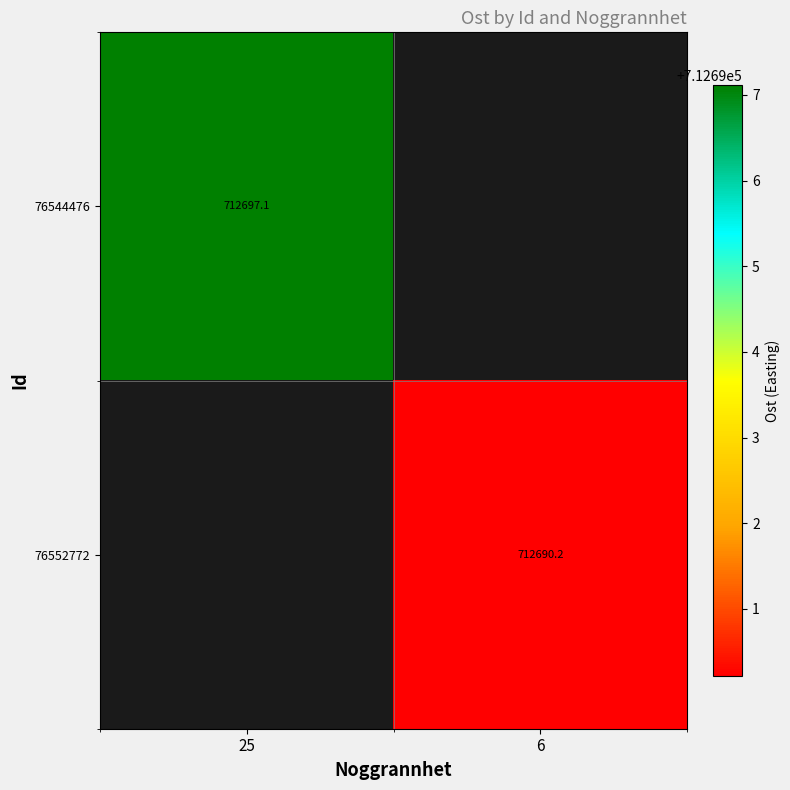

What is the lowest value of the 76544476 series?

712697.1